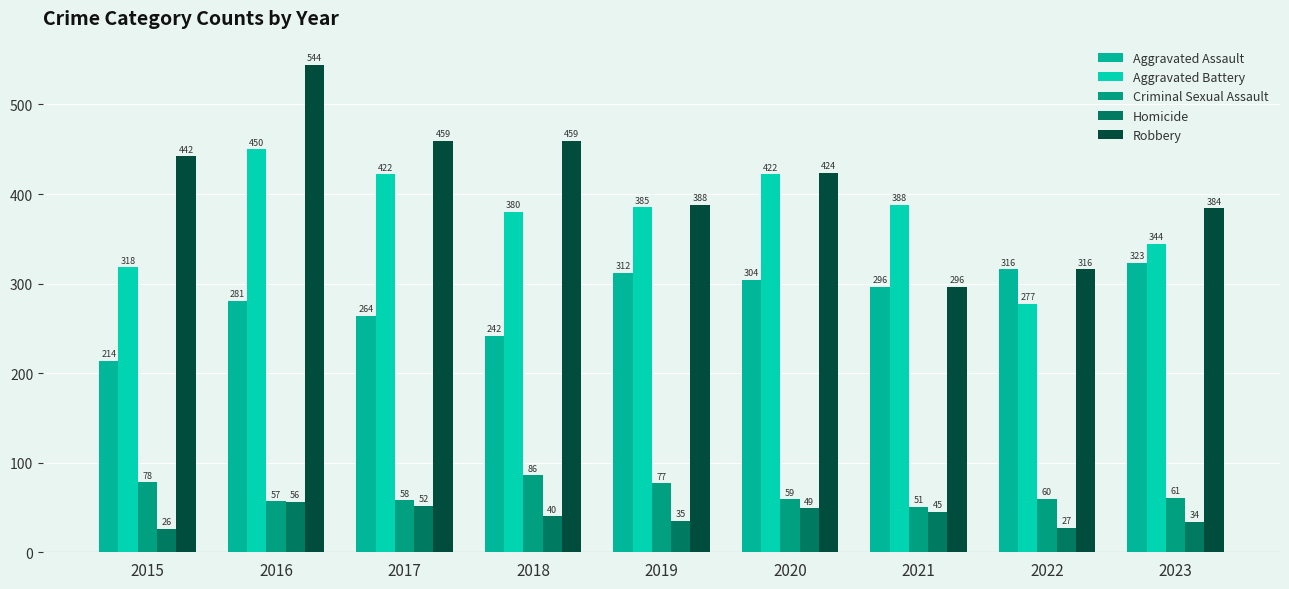

What is the total value across all series at 2021?

1076